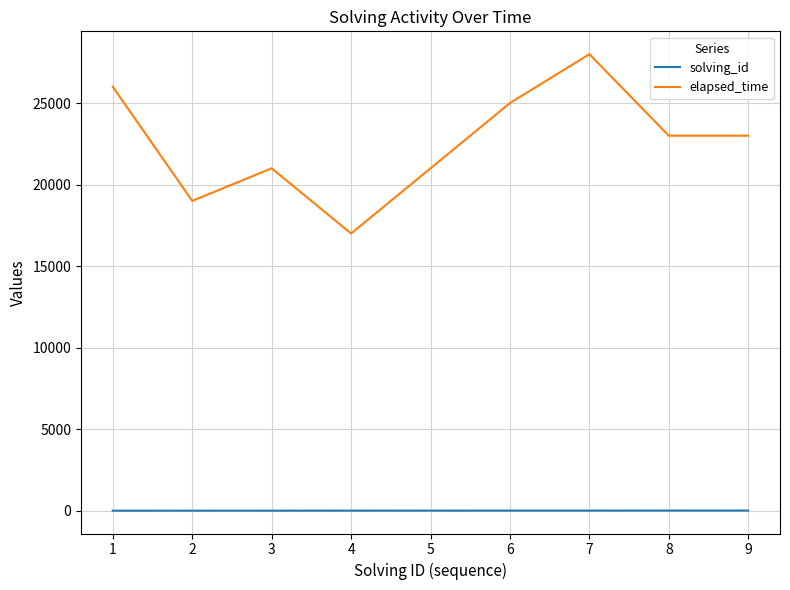

Which series has the largest total across all categories?

elapsed_time